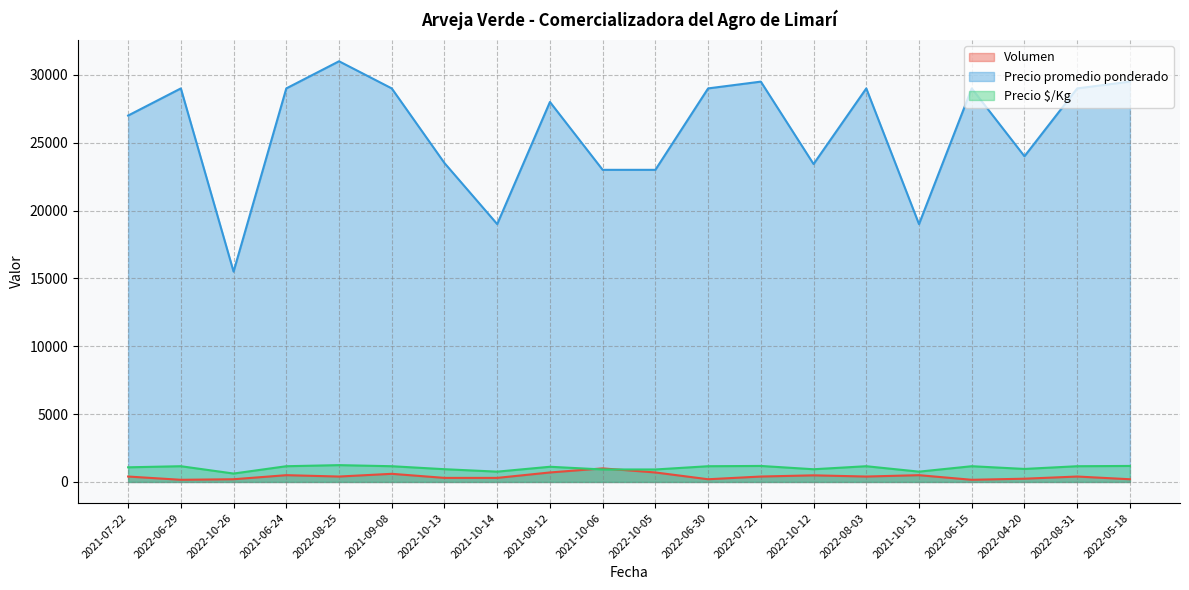

What is the maximum value shown in the chart?

31000